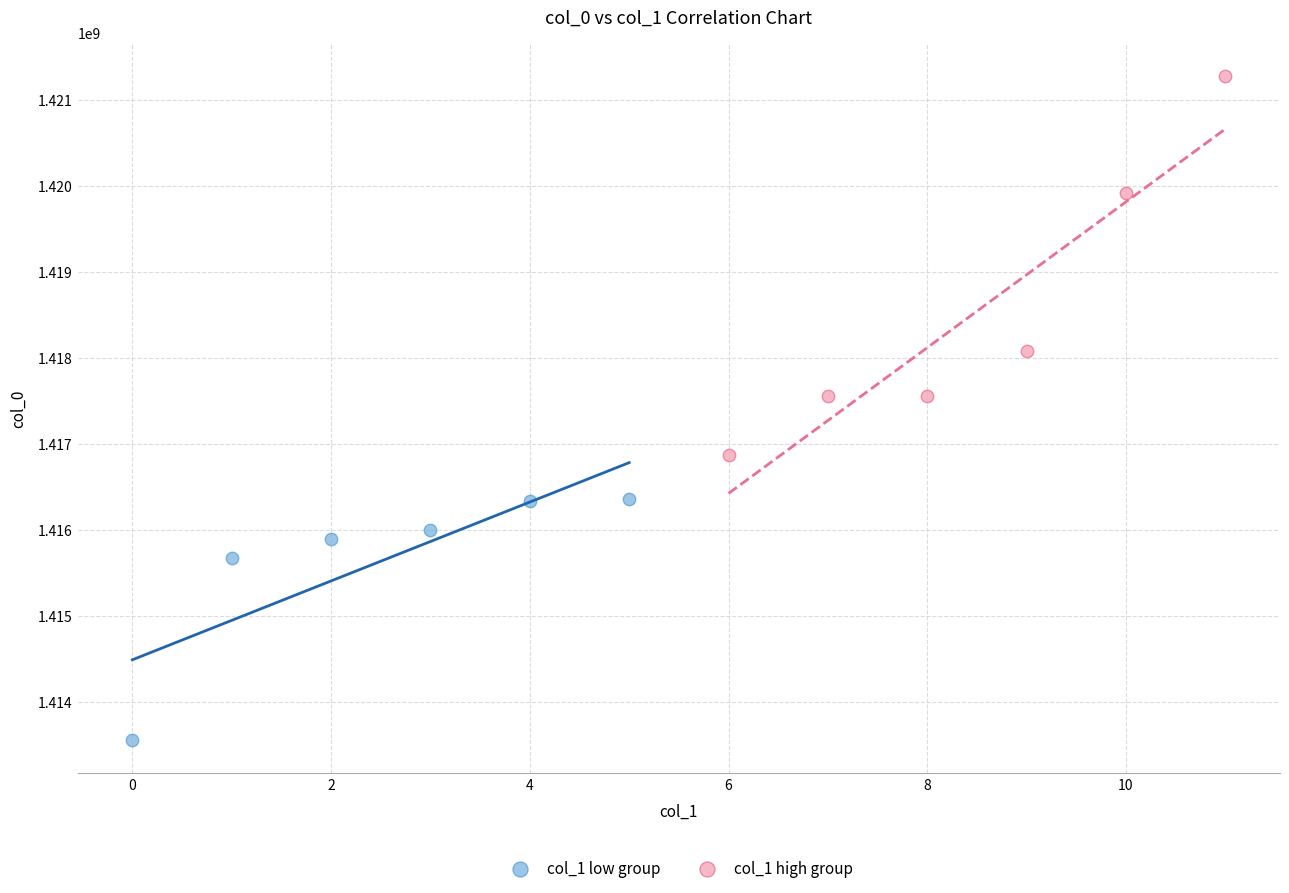

Which series has the widest spread of Y values?

col_1 high group